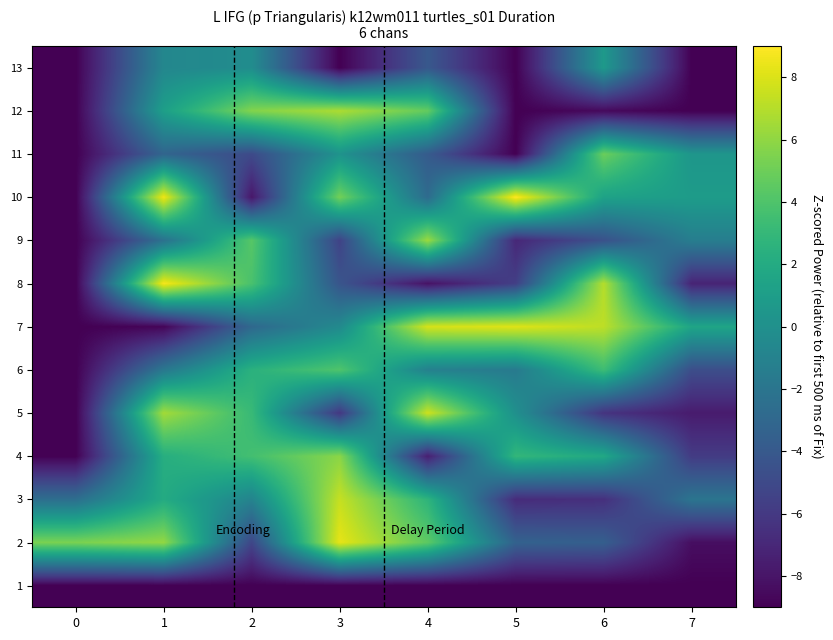

At 3, list the series in order from largest to smallest.

2, 3, 12, 4, 10, 6, 11, 7, 8, 9, 5, 1, 13